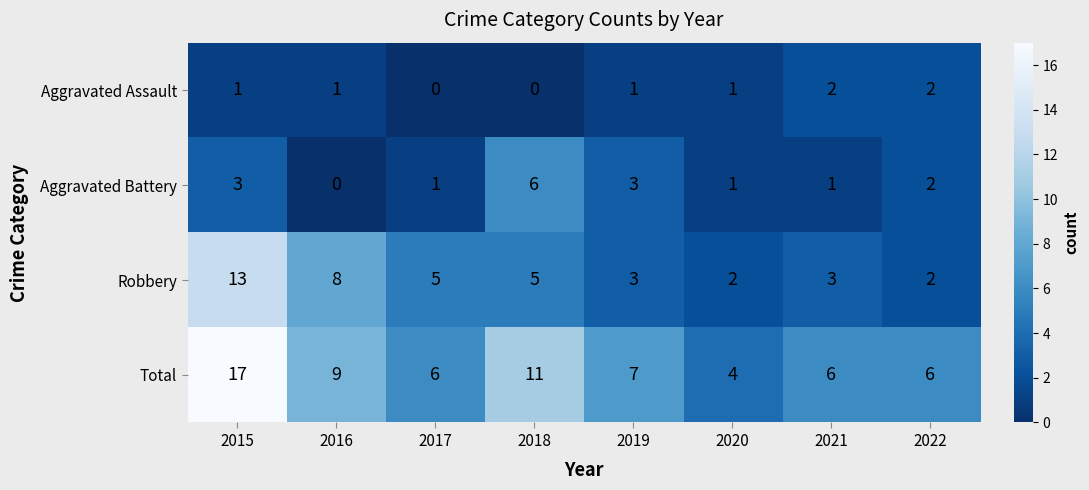

True or false: Robbery has a value of 7 at 2018.

False